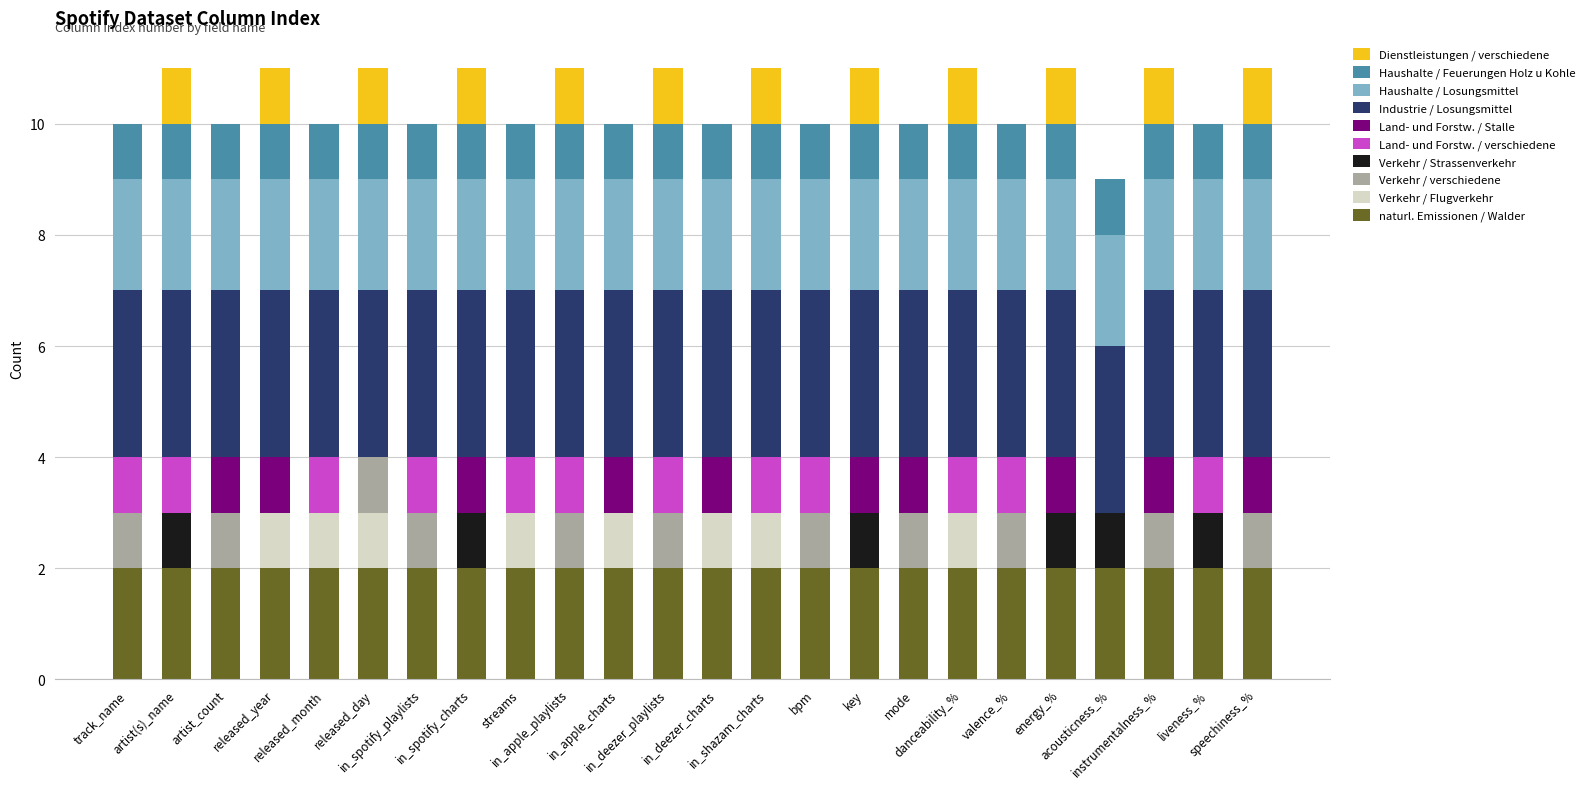

Which has a higher value, speechiness_% or key?

speechiness_%